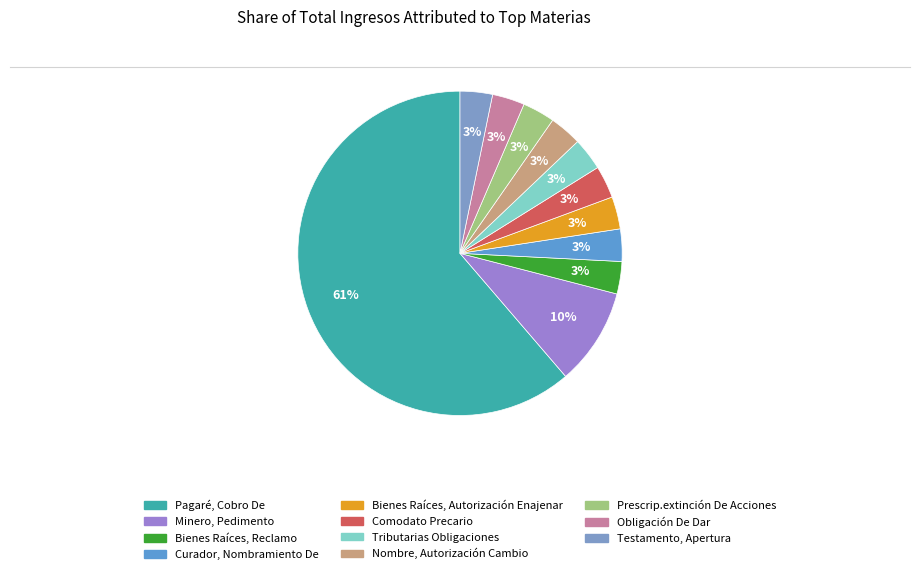

Count the number of slices in the pie.

11